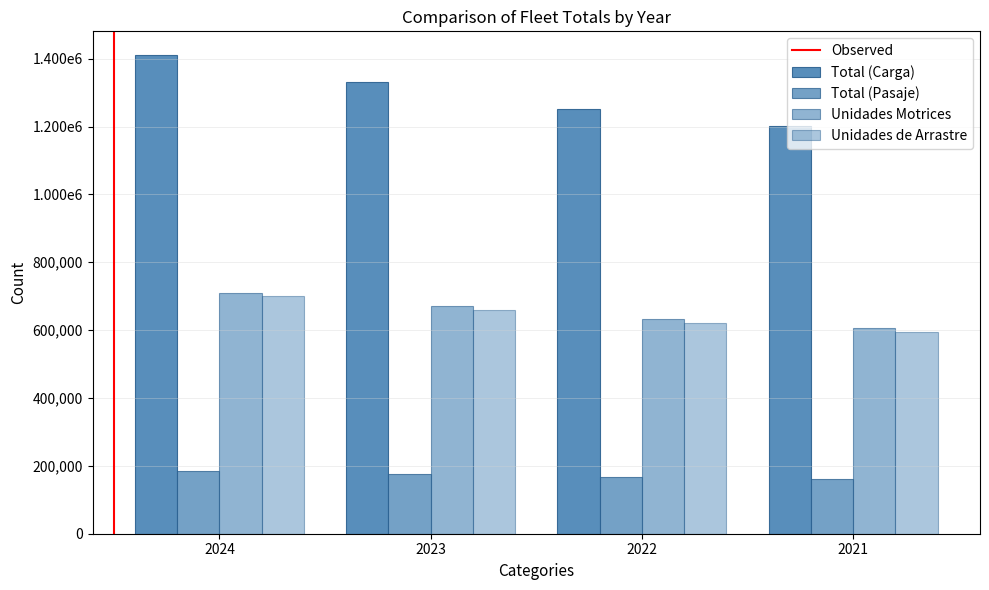

The value of Total (Pasaje) at 2024 is 257815. True or false?

False